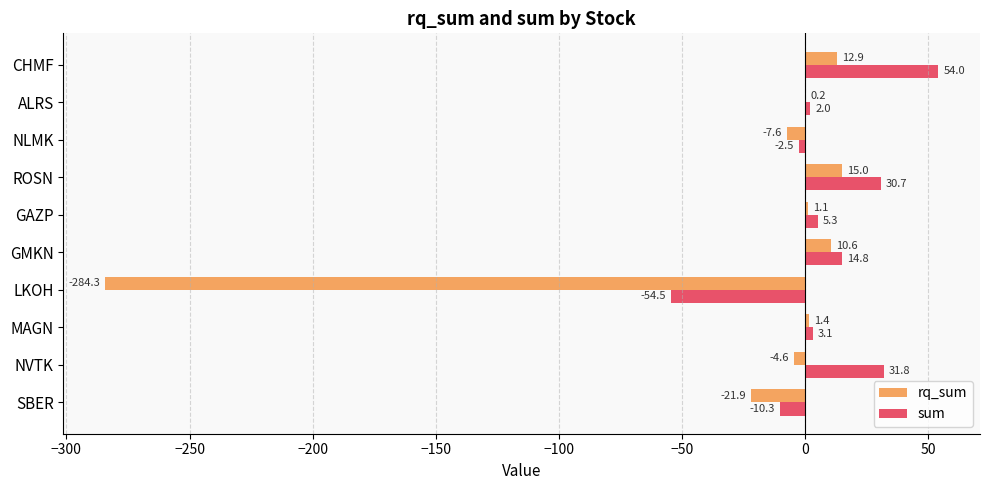

At which label does rq_sum reach its peak?

ROSN